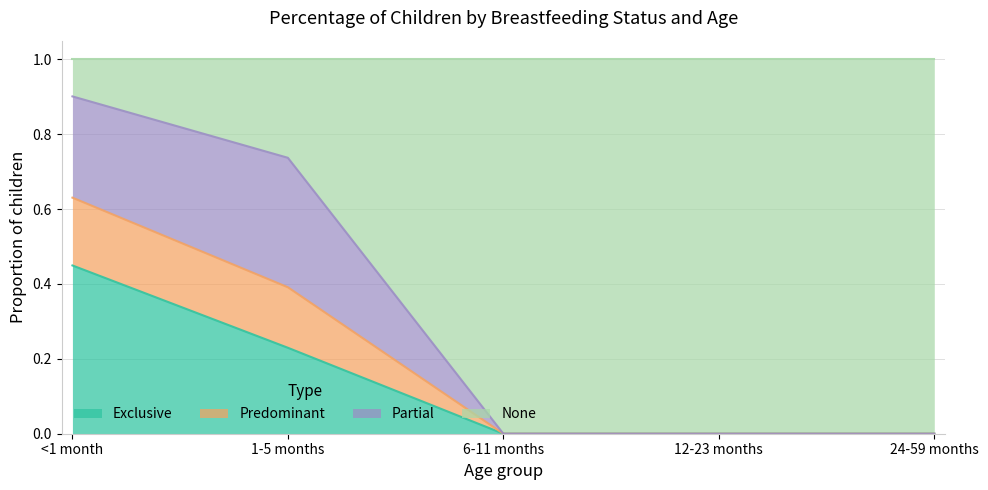

At which category does the chart reach its peak across all series?

<1 month